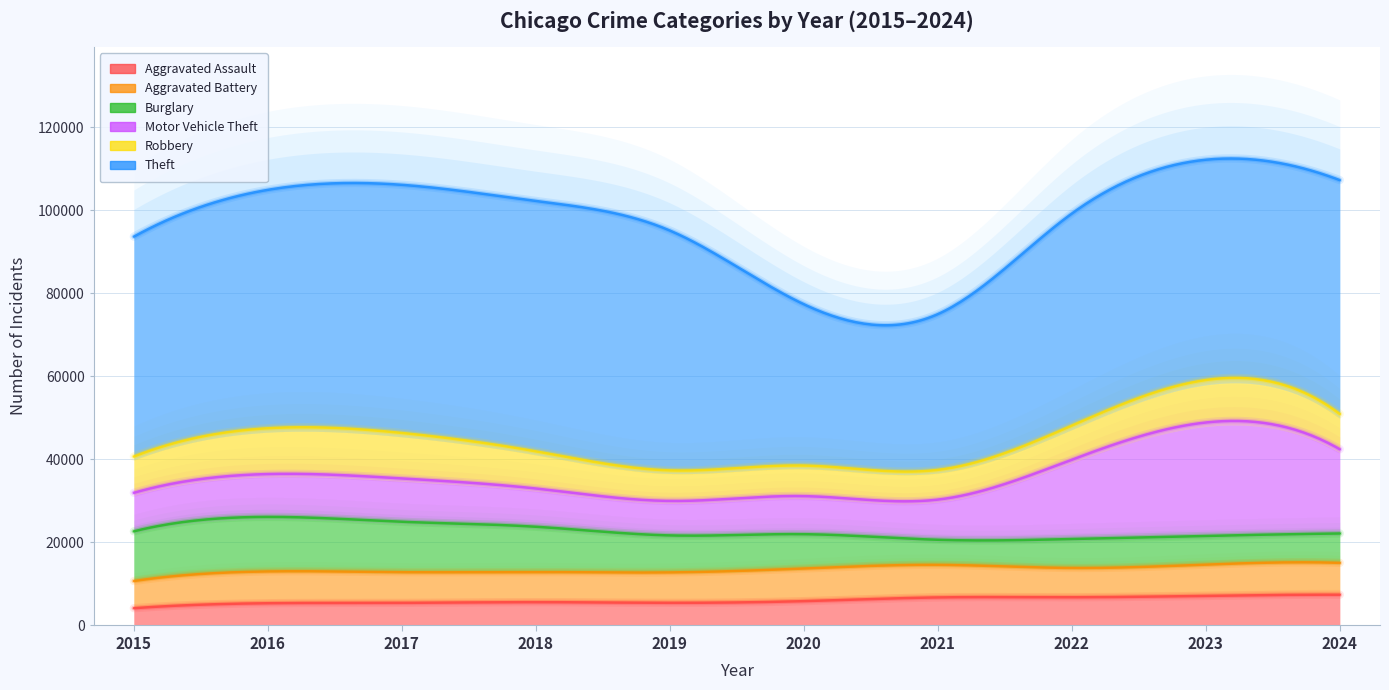

At which category is the sum across all series the highest?

2023